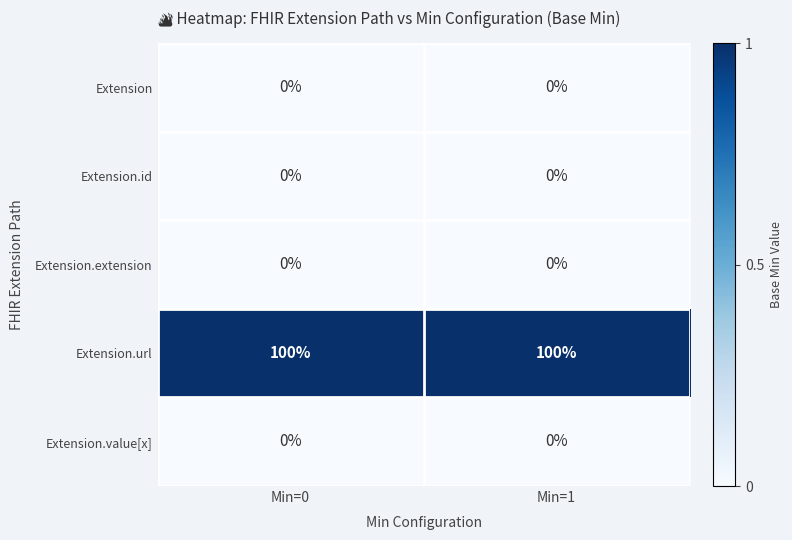

What is the maximum value shown in the chart?

100